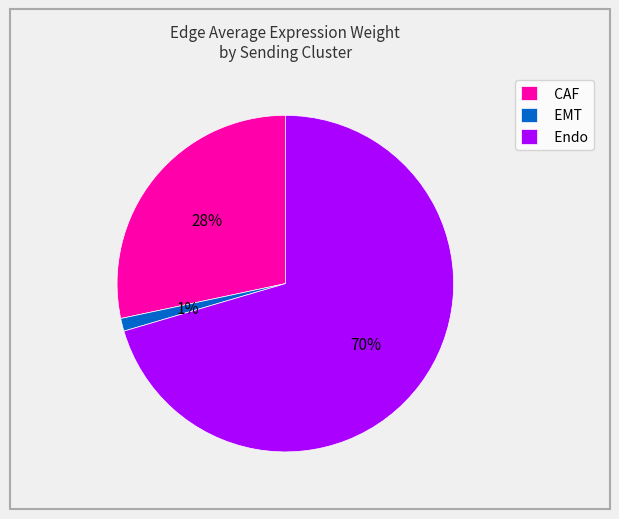

What is the largest slice in the pie chart?

Endo